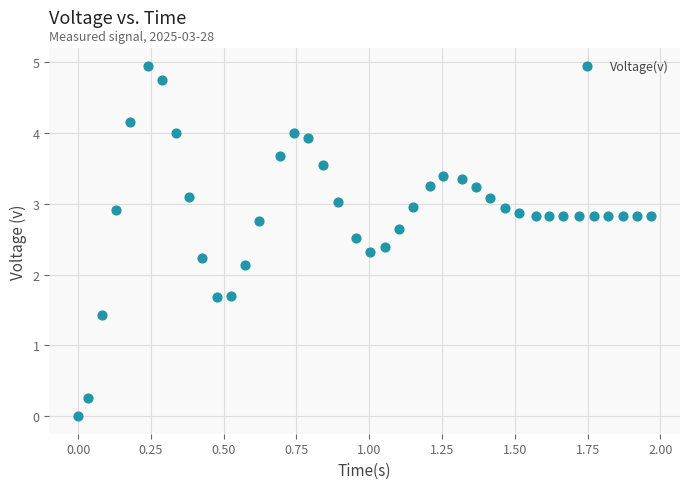

What is the range of X values (max minus min)?

2.0